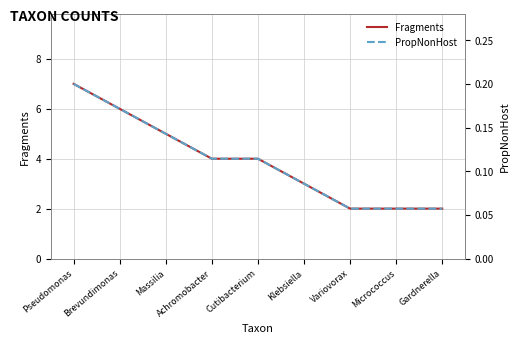

The value of PropNonHost at Cutibacterium is 0.1. True or false?

False